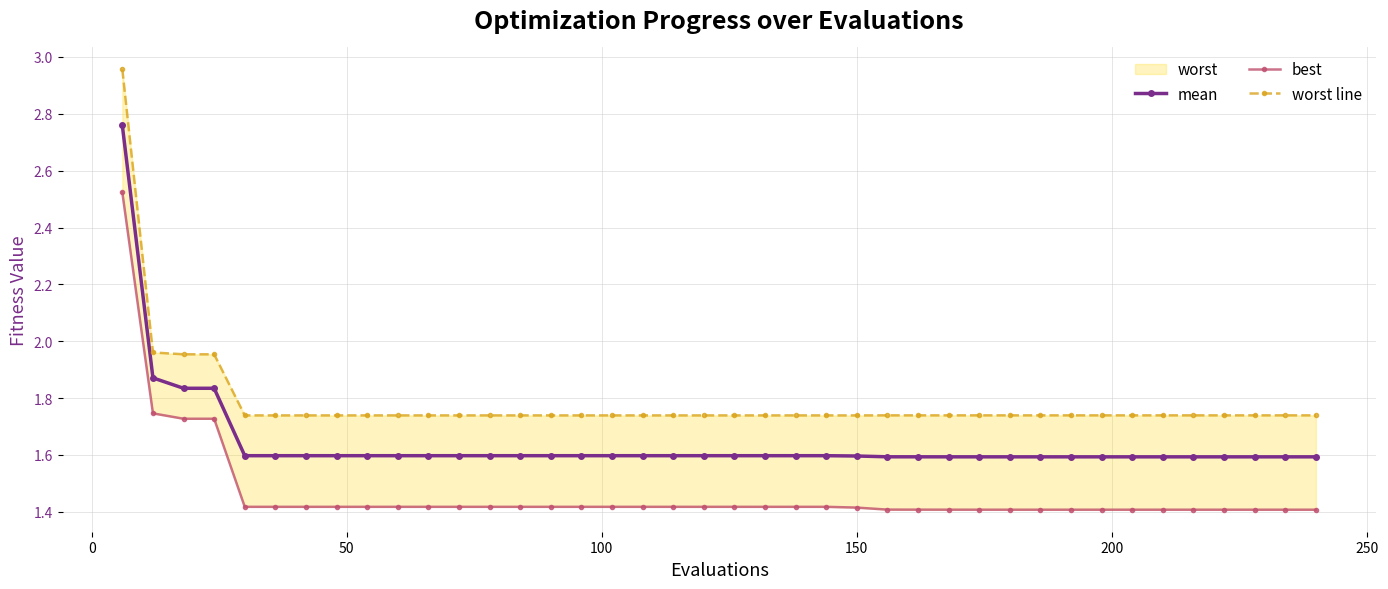

True or false: mean and best cross at least once.

False